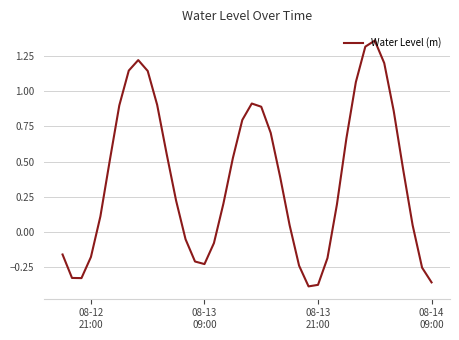

What is the difference between the maximum and minimum values?

1.8